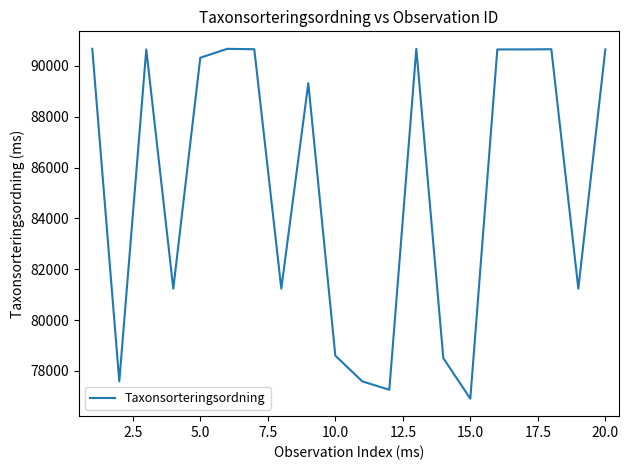

What is the minimum value shown in the chart?

76909